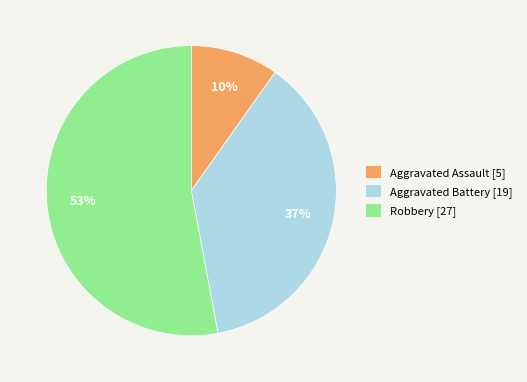

Is there any slice that represents more than half of the pie?

Yes